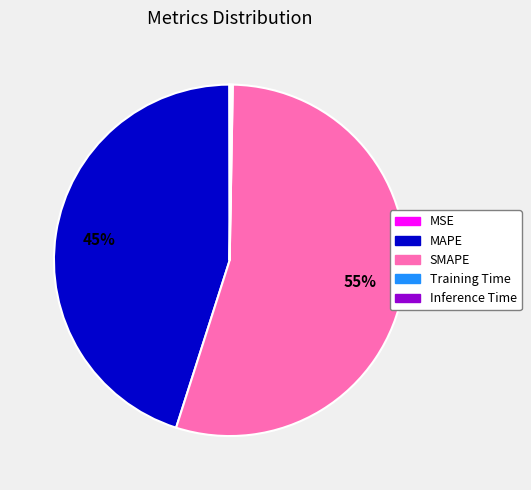

What is the largest slice in the pie chart?

SMAPE